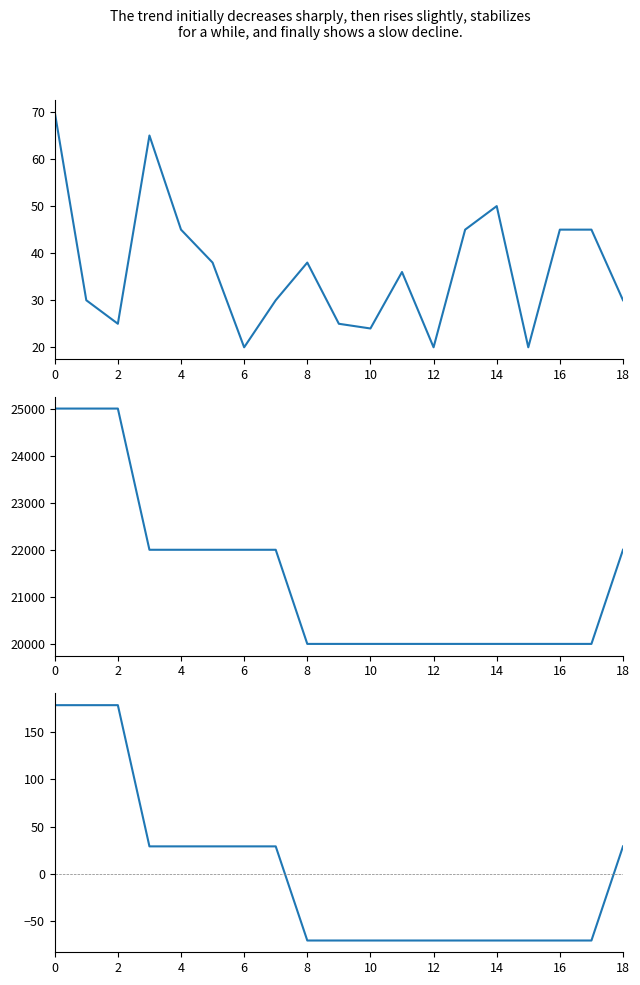

True or false: Precio $/Kg (centered) and Precio promedio ponderado intersect in this chart.

False